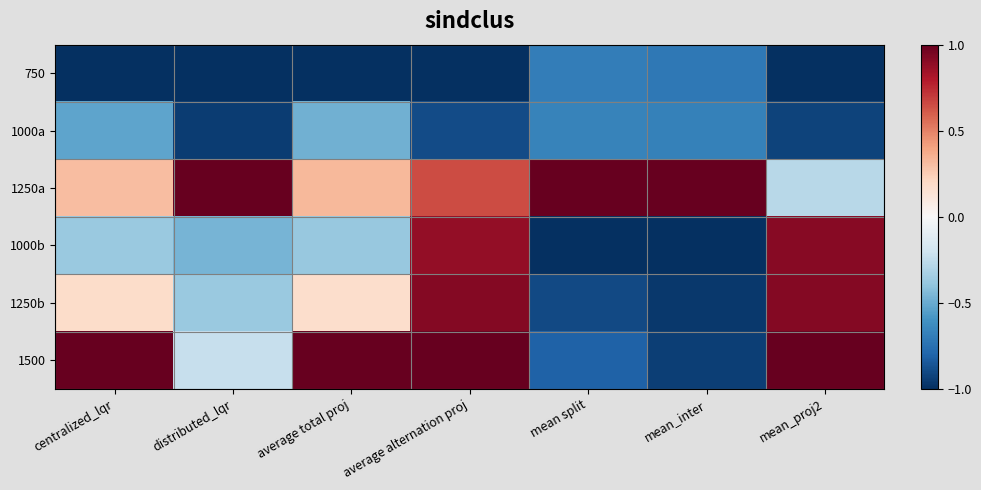

At which category does the chart reach its minimum across all series?

centralized_lqr